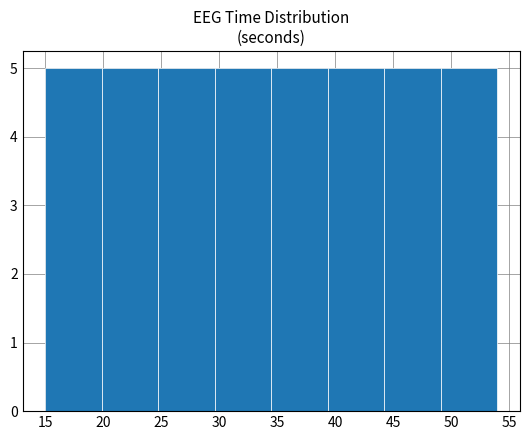

Reading left to right, list every bar in this chart as the range it spans on the x-axis followed by its height. Neither the bar edges nor the heights are printed on the chart, so give them approximately, as read against the axes.

15.0 to 20.0: 5
20.0 to 25.0: 5
25.0 to 29.5: 5
29.5 to 34.5: 5
34.5 to 39.5: 5
39.5 to 44.5: 5
44.5 to 49.0: 5
49.0 to 54.0: 5